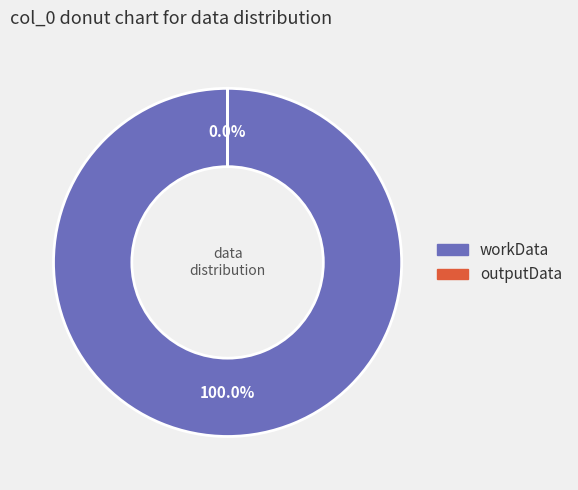

To the nearest percent, what is the average slice percentage?

50%